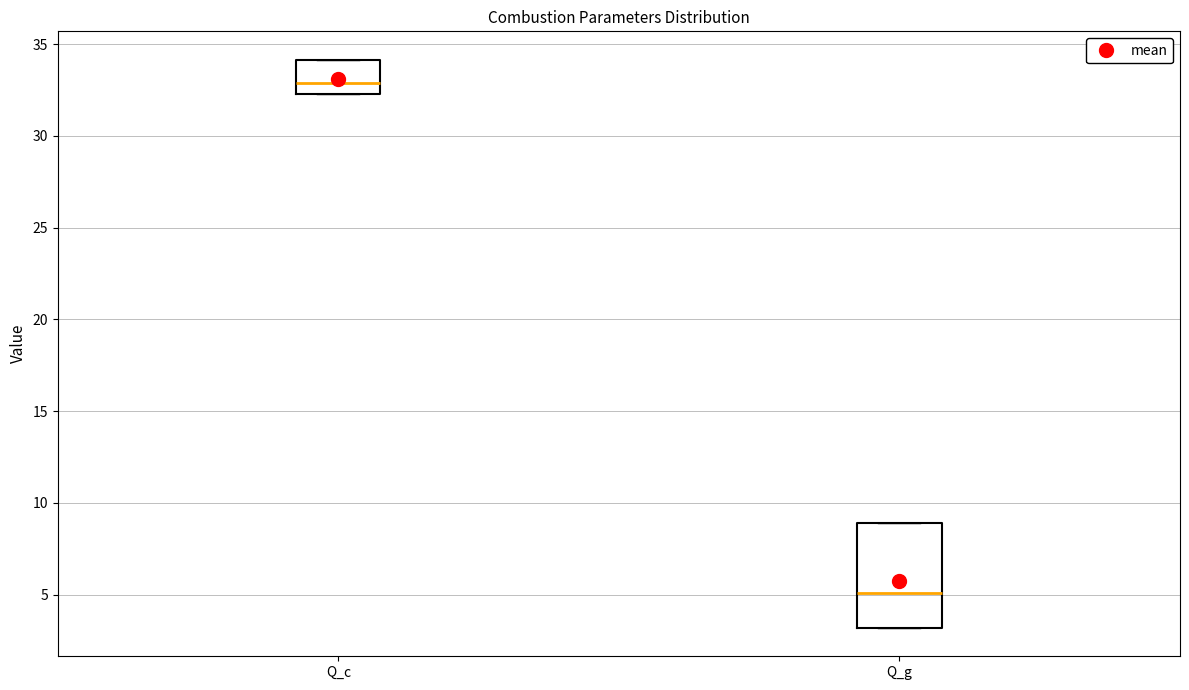

Where is the lower edge of the box for Q_c on the y-axis? The values are not printed on the chart, so give them approximately, as read against the axis.

32.5